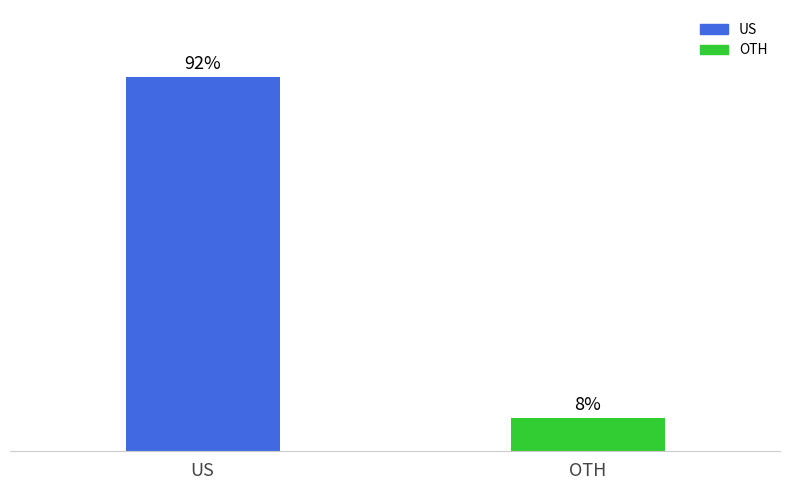

At which label does the data first exceed 27?

US